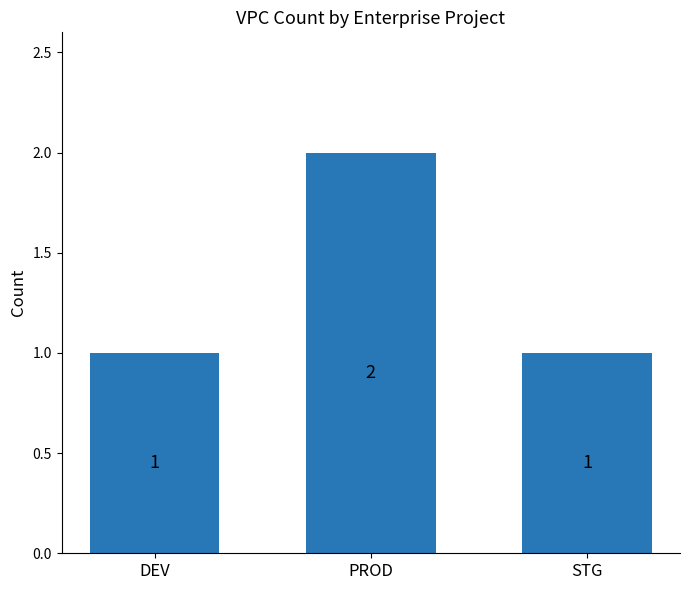

Between STG and PROD, which is larger?

PROD